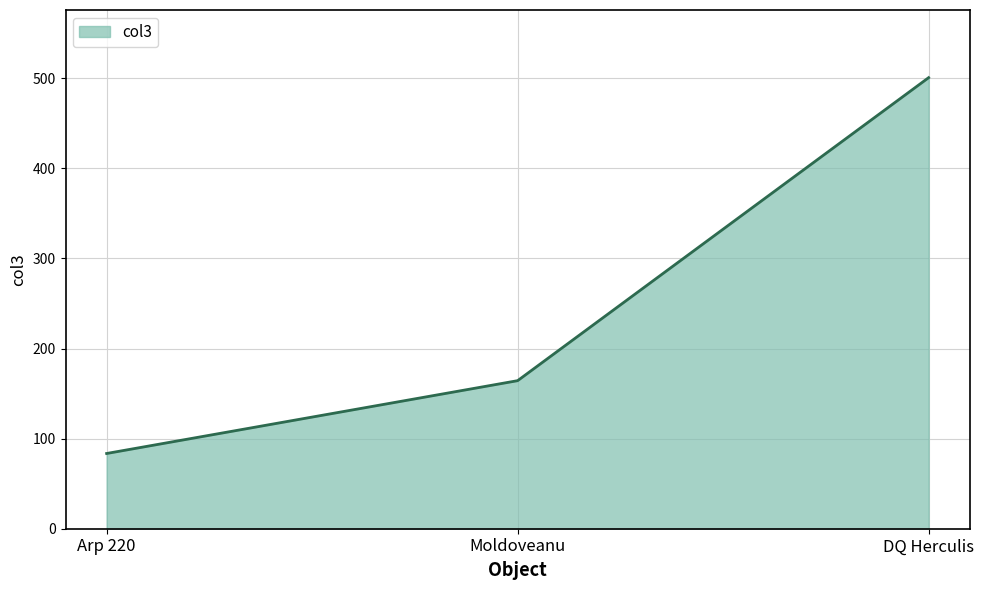

What is the maximum value shown in the chart?

500.6